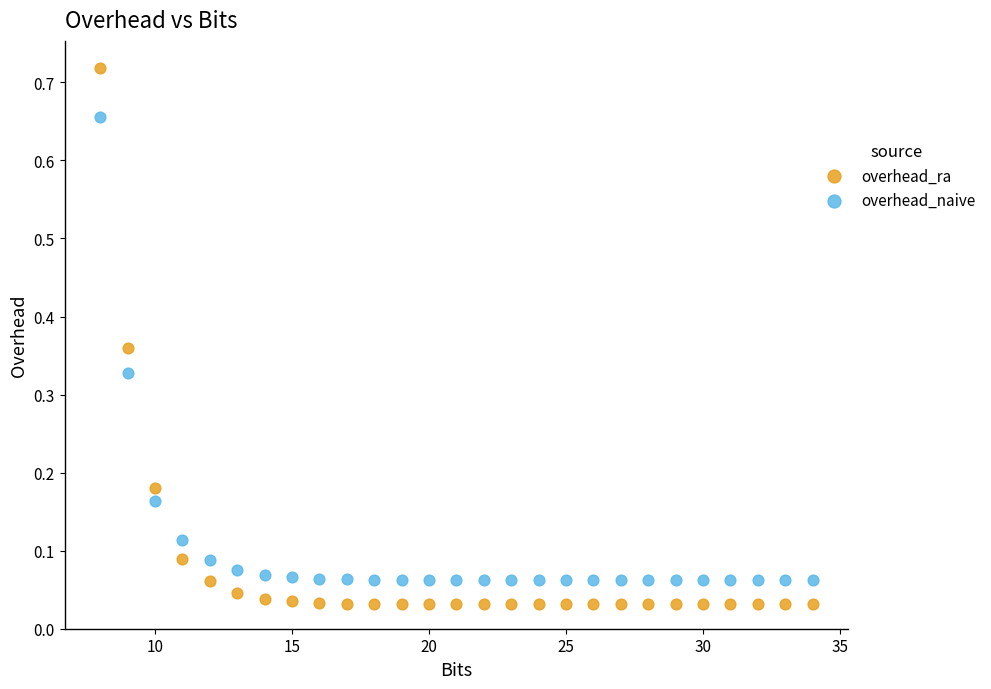

Which series reaches the minimum Y coordinate?

overhead_ra